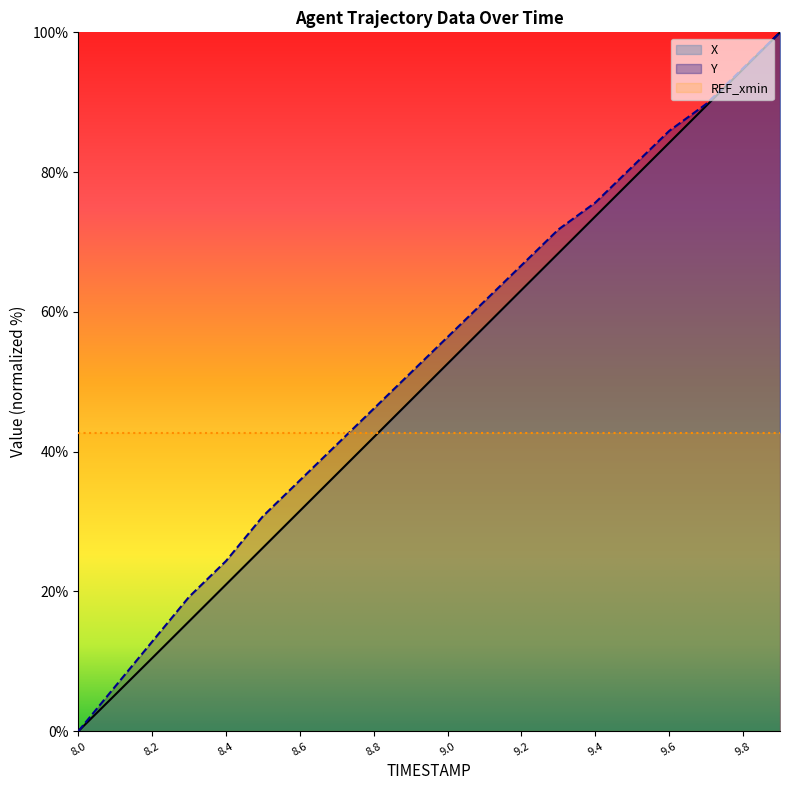

At 9.7, list the series in order from largest to smallest.

Y, X